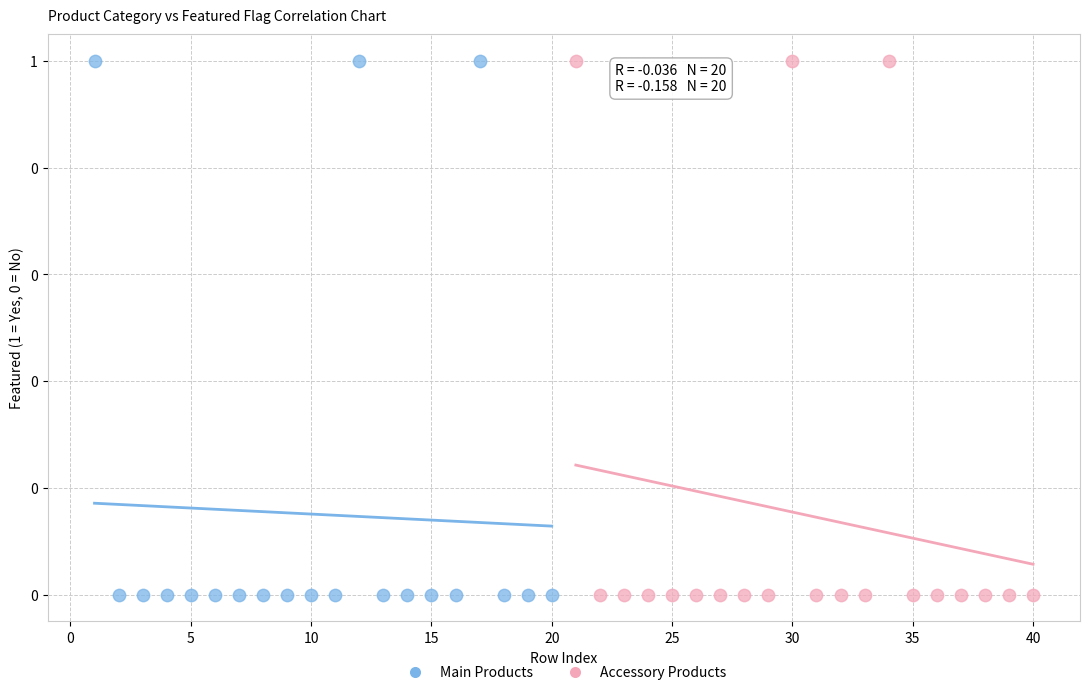

What are all the series names shown in the legend?

Main Products, Accessory Products